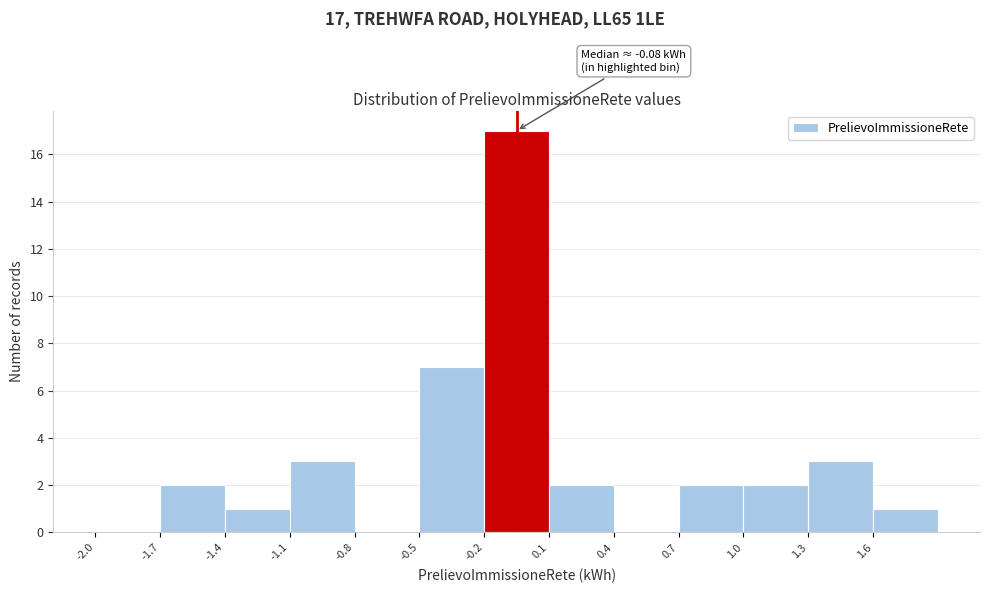

Which range on the x-axis has the tallest bar?

-0.2 to 0.1